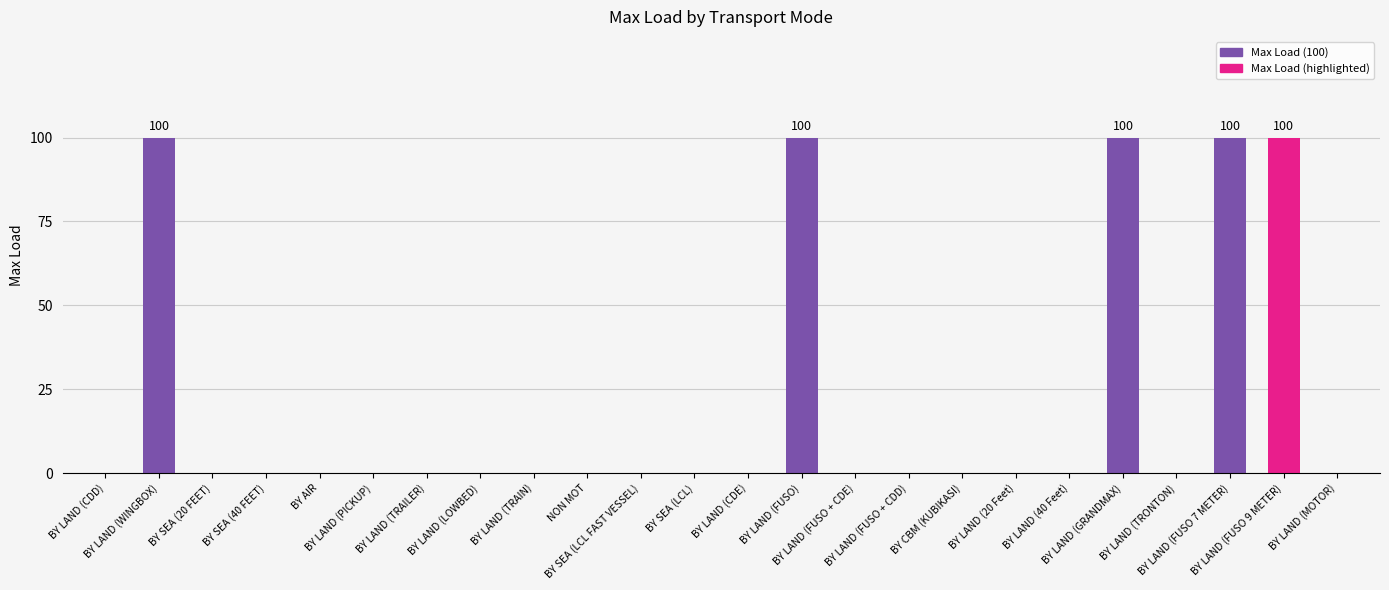

What is the greatest value displayed?

100